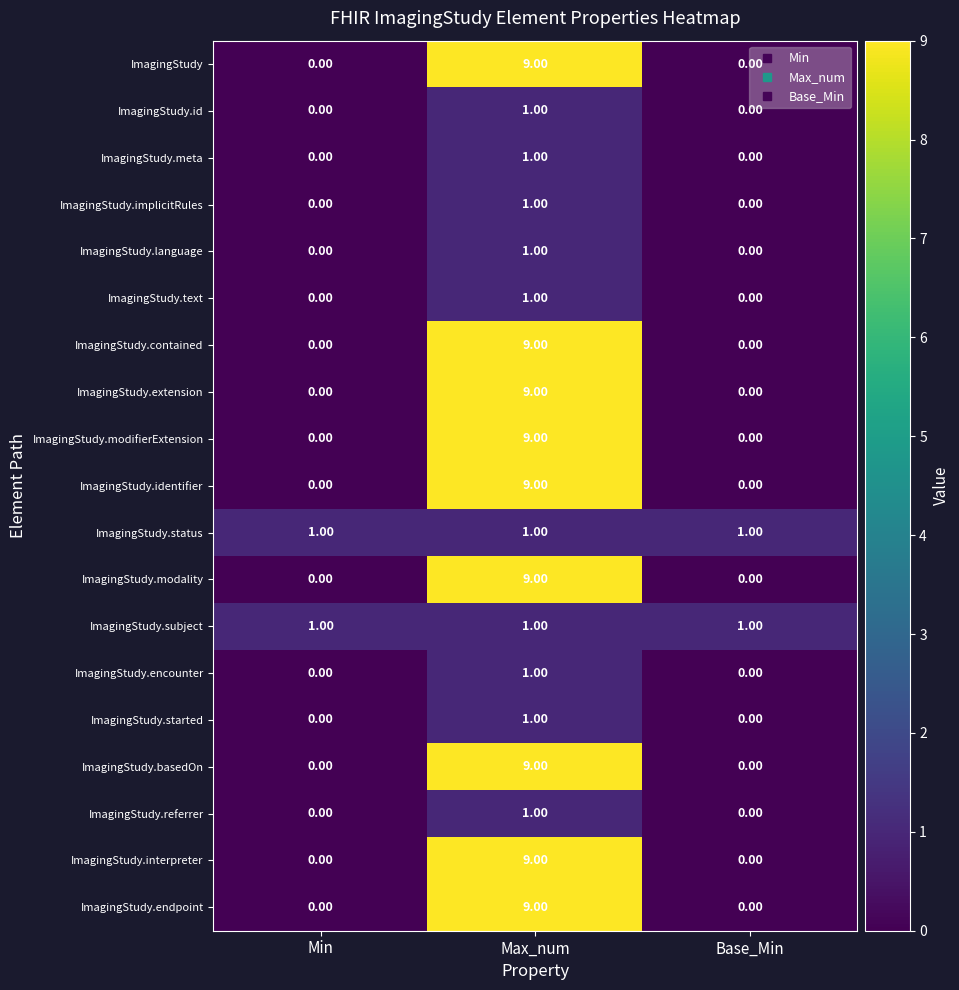

At which category is the sum across all series the highest?

Max_num